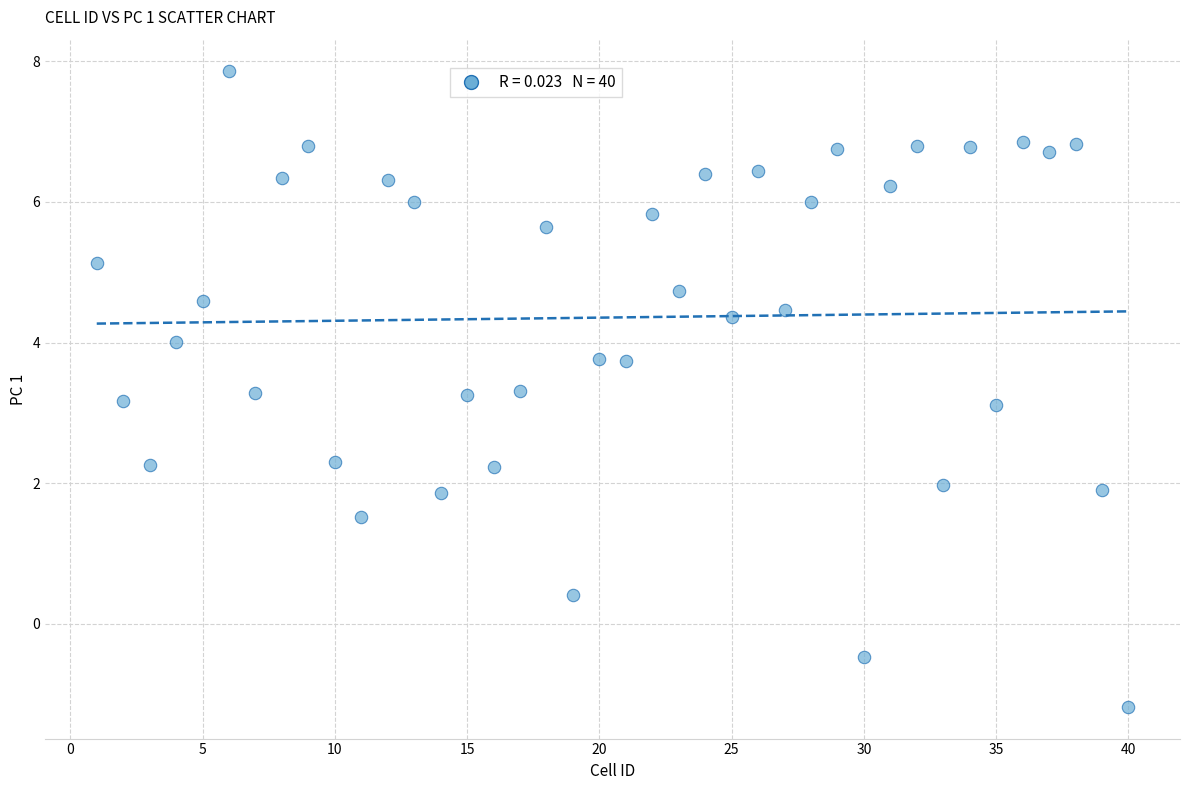

What is the range of Y values (max minus min)?

9.0